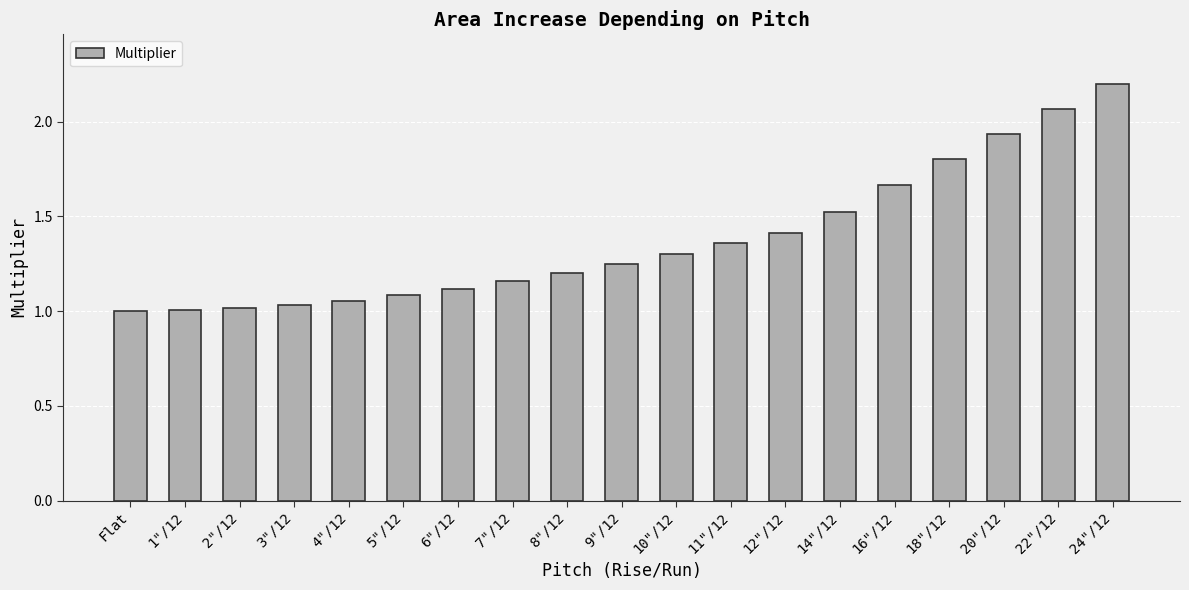

What is the change in value from 5"/12 to 24"/12?

+1.1